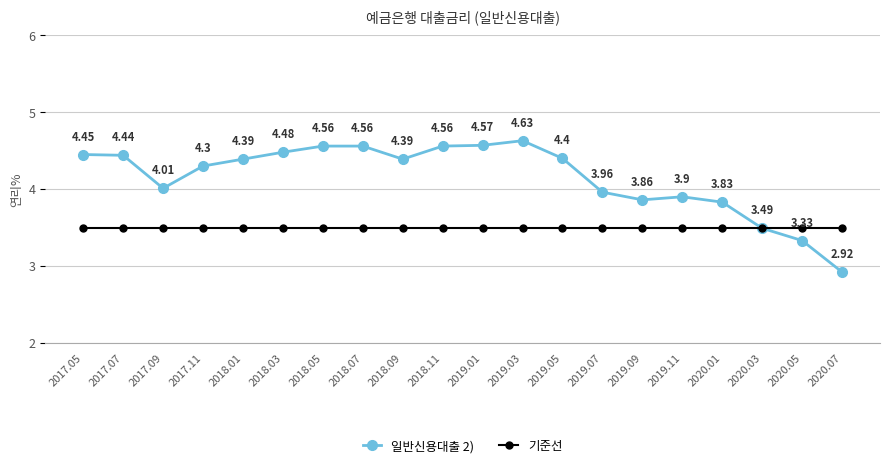

List the series in order of their overall mean, highest first.

일반신용대출 2), 기준선